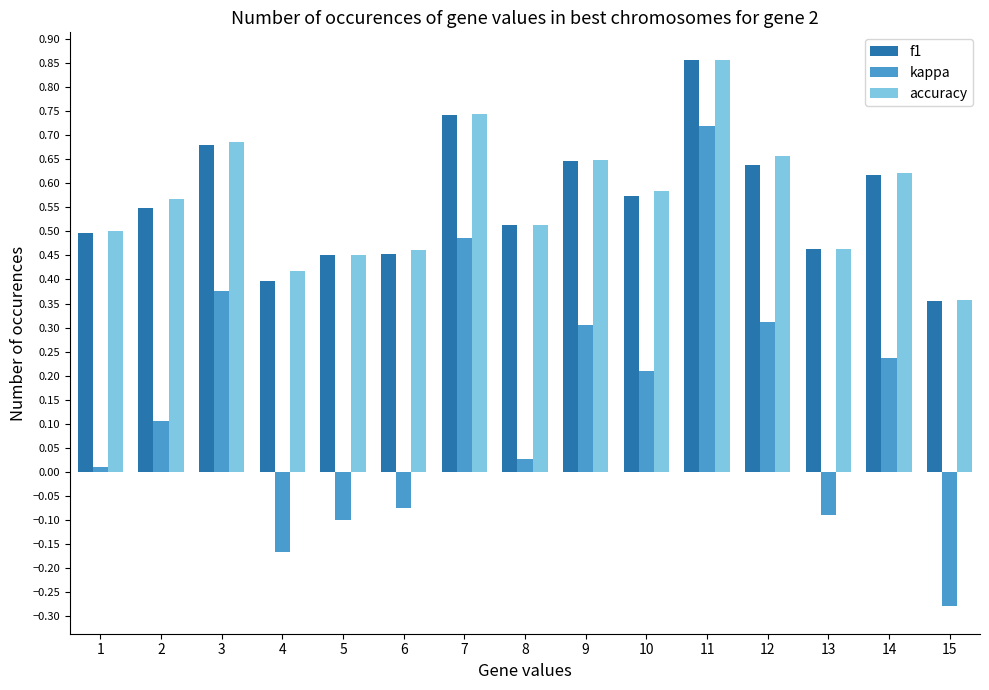

At which category does the chart reach its peak across all series?

11